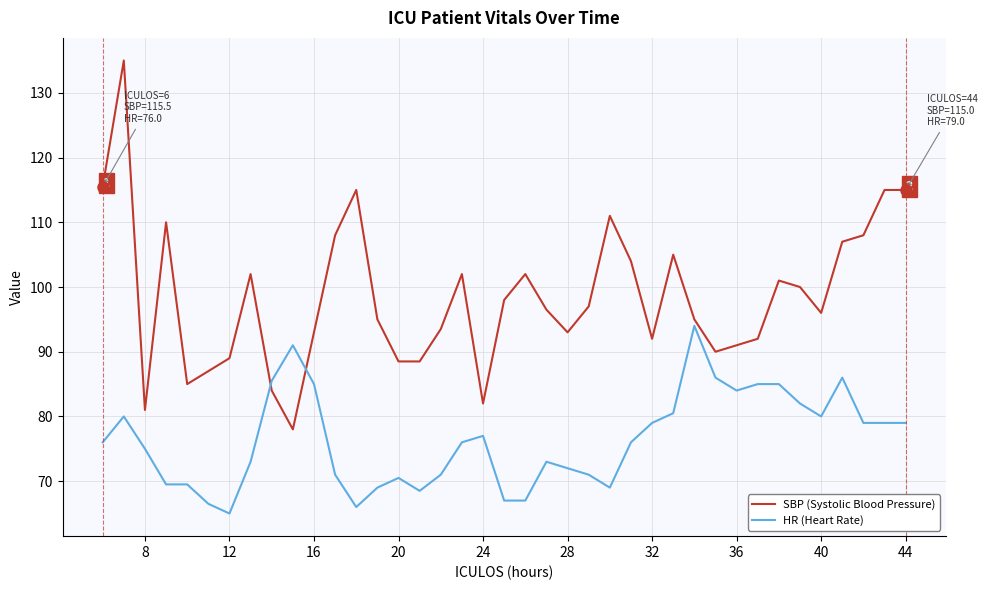

True or false: SBP (Systolic Blood Pressure) and HR (Heart Rate) cross at least once.

True